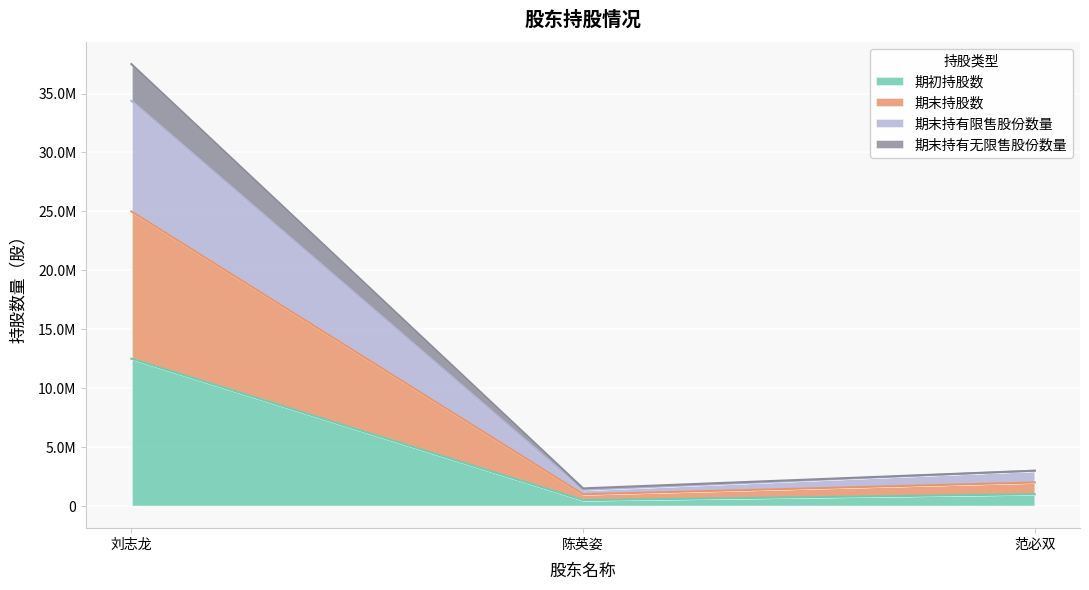

How many categories are shown in the chart?

3